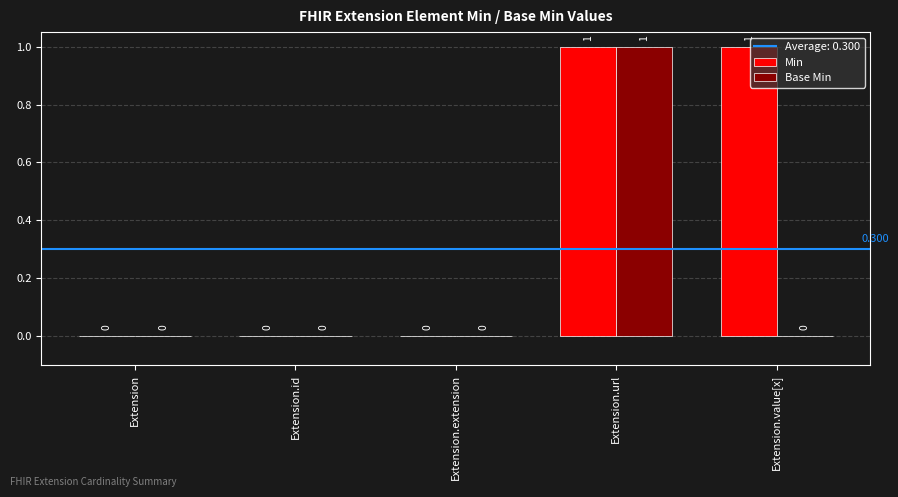

Which series changed the most between Extension.url and Extension.value[x]?

Base Min